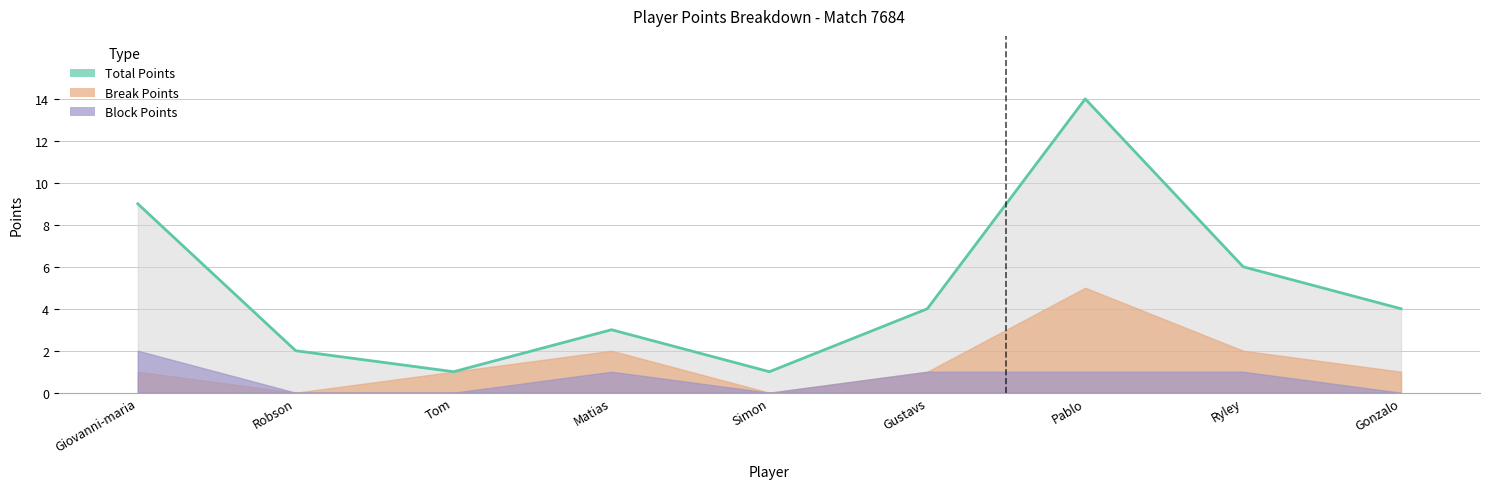

True or false: the data shows 4 at Gustavs.

True